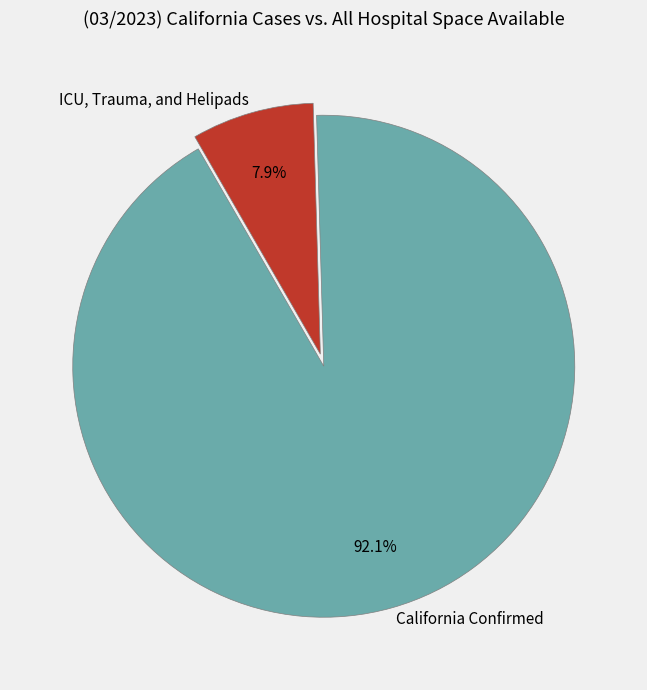

Which has a higher value, California Confirmed or ICU, Trauma, and Helipads?

California Confirmed